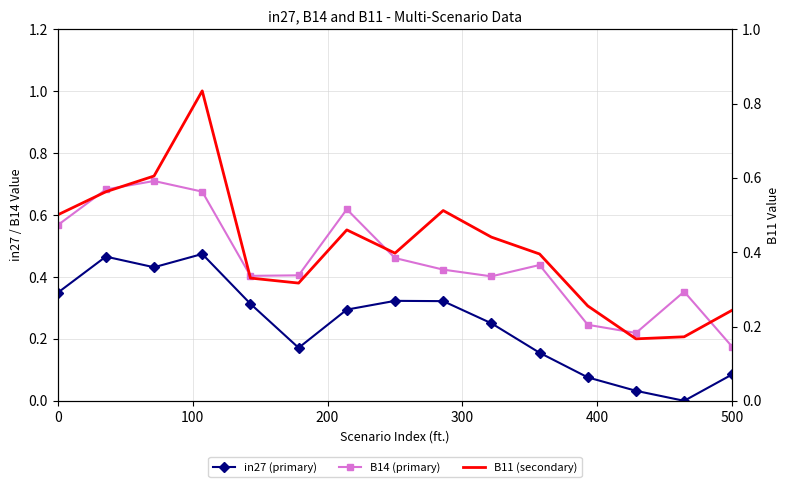

At how many categories does at least one series exceed 0?

15